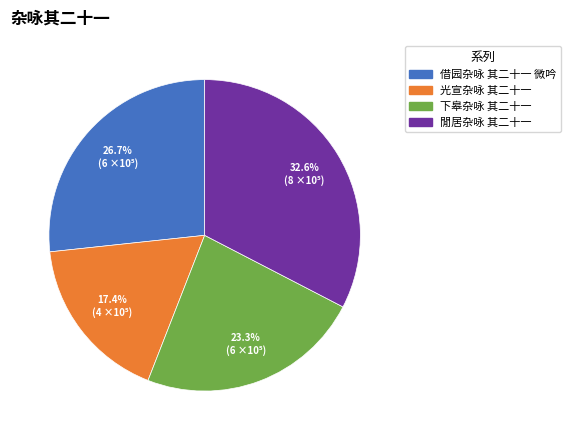

Is there a majority slice in this chart?

No